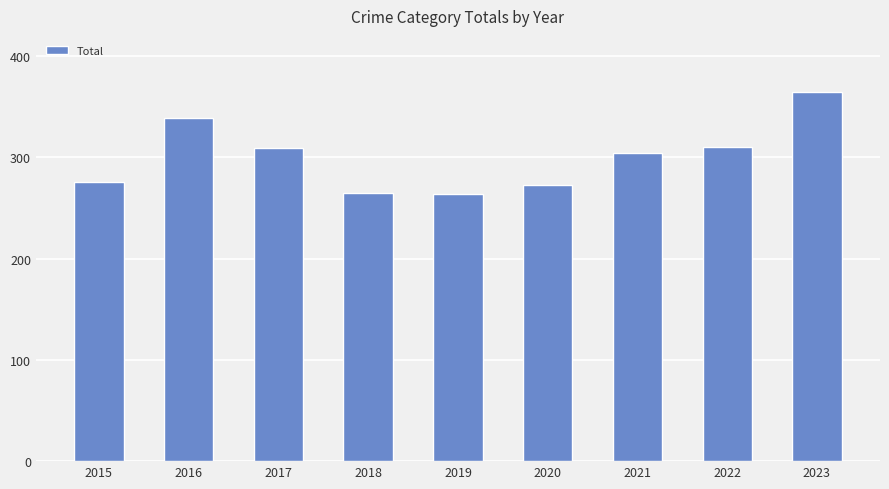

Are the bars horizontal?

No